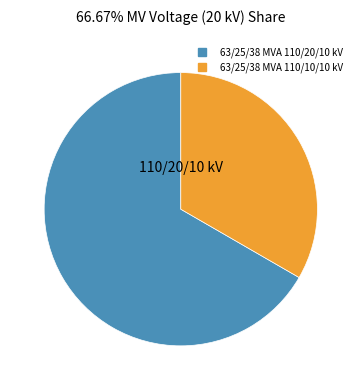

How many slices are in this pie chart?

2